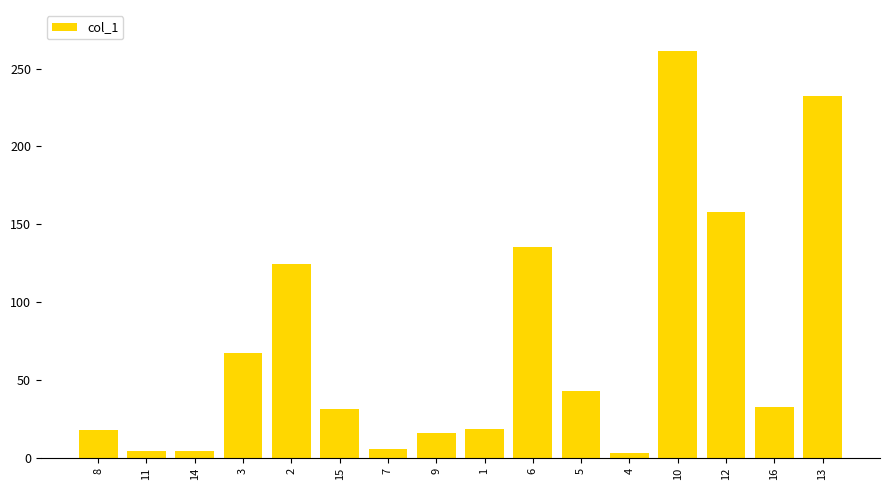

What is the ratio of the value at 5 to the value at 3?

0.6